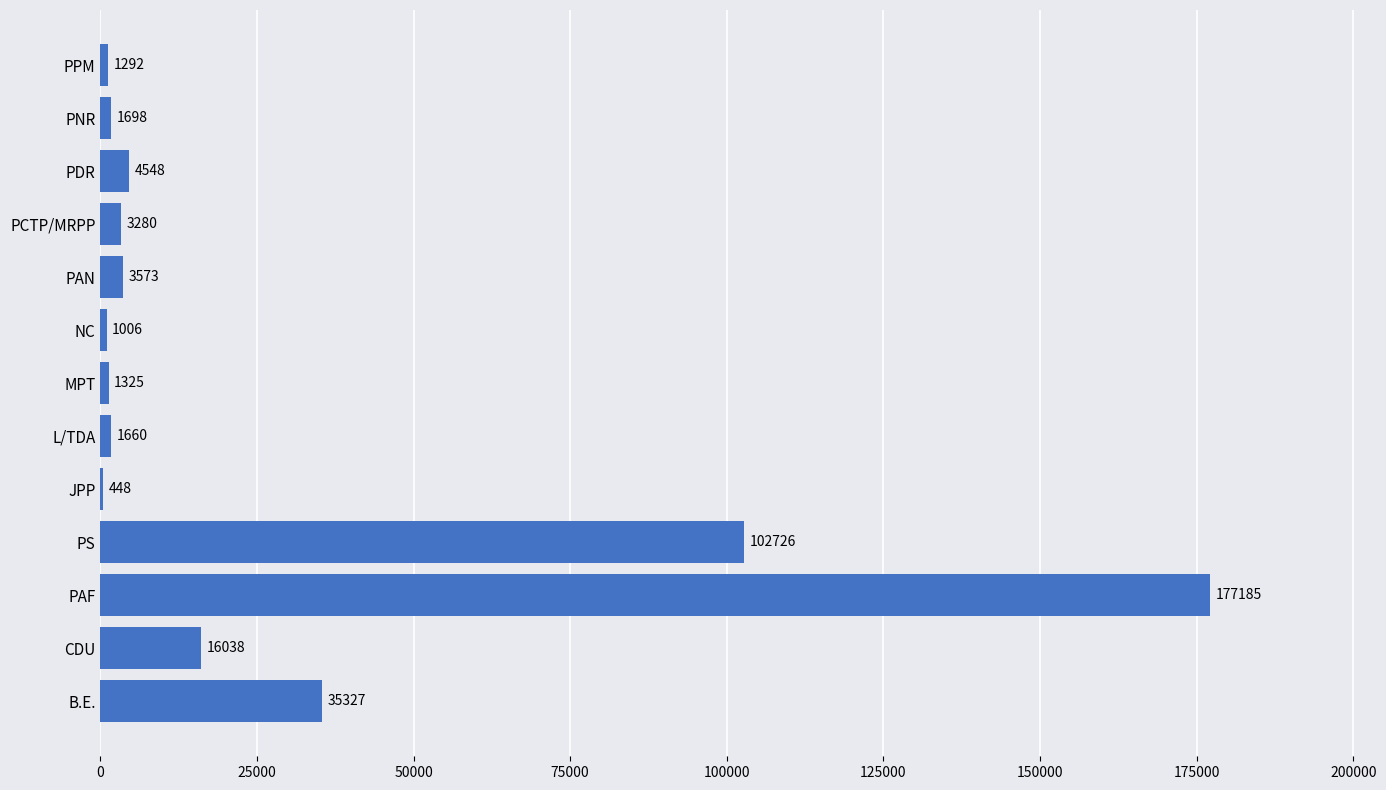

What is the change in value from JPP to PAN?

+3125